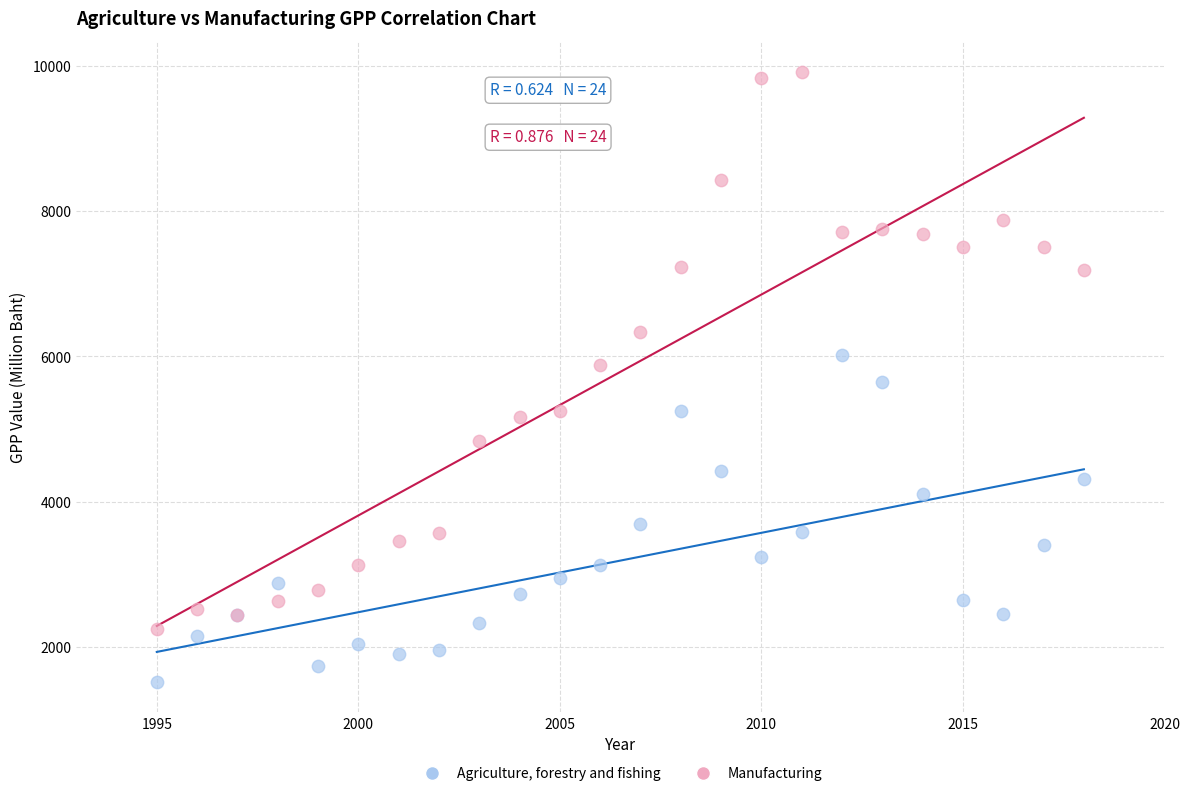

Which series reaches the maximum Y coordinate?

Manufacturing